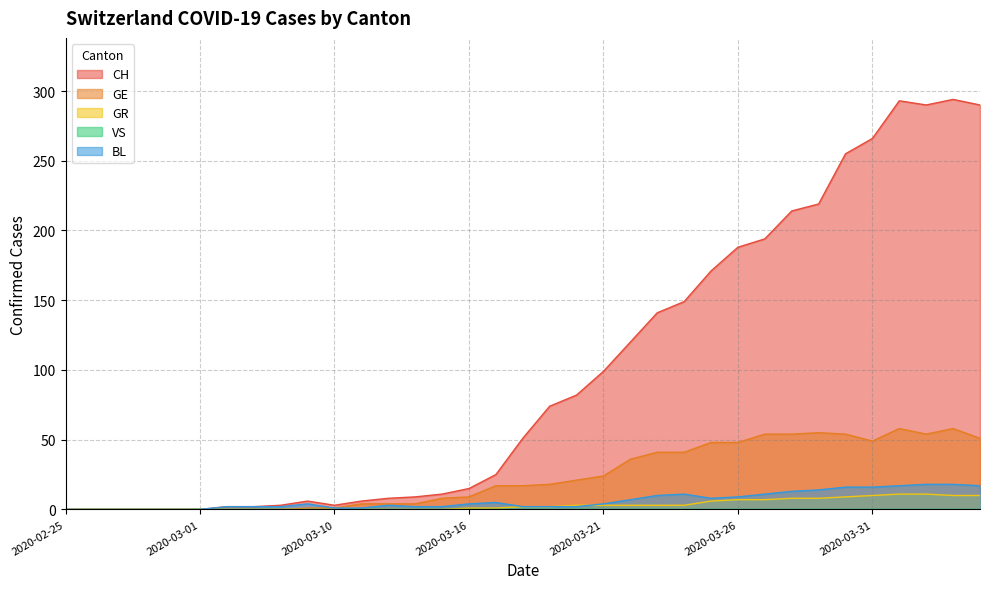

At which category is the sum across all series the highest?

2020-04-03